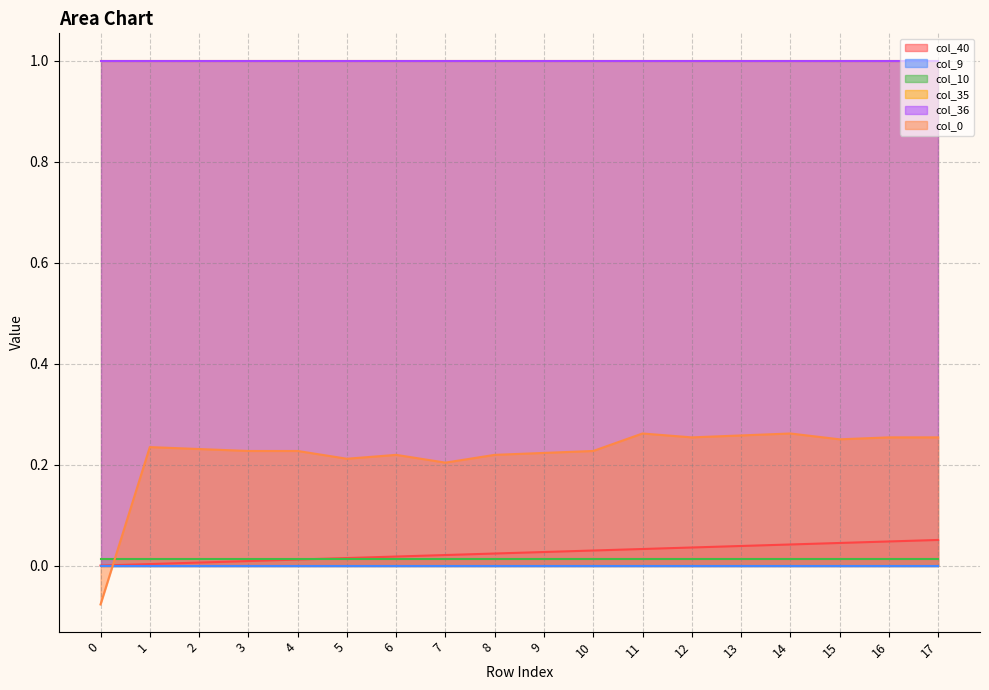

What is the spread (max minus min) of values at 11?

1.0